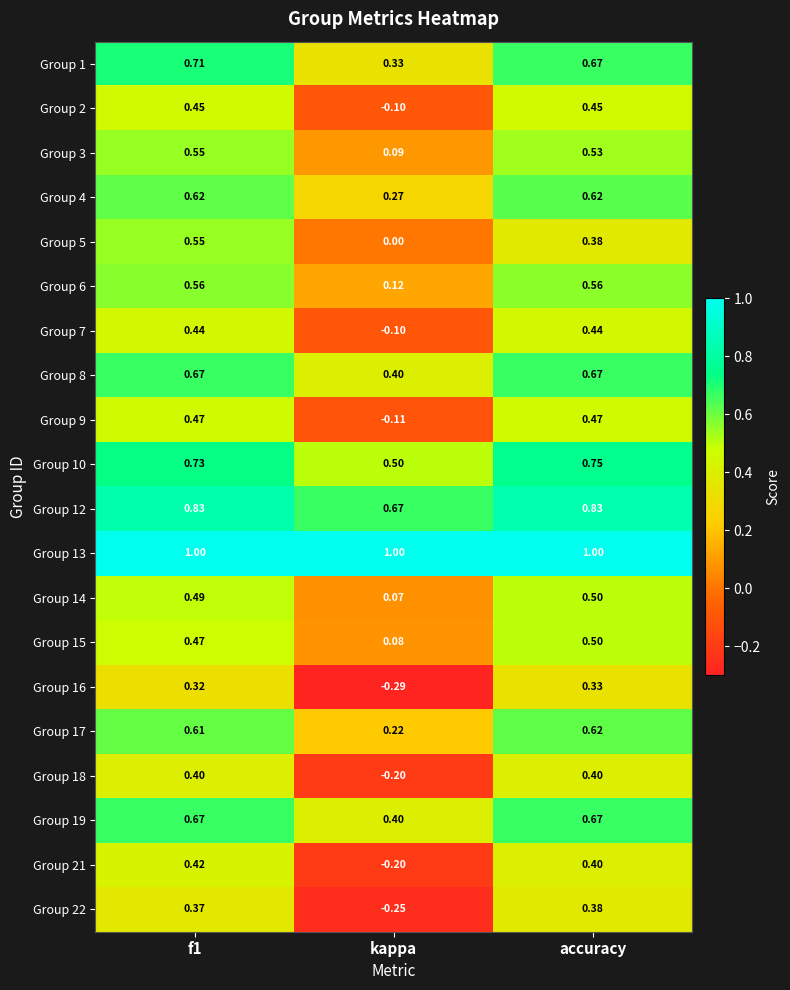

Count the number of categories in the chart.

3